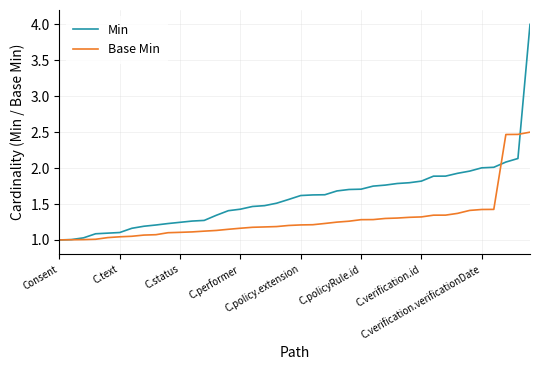

Which series has the widest spread of values?

Min